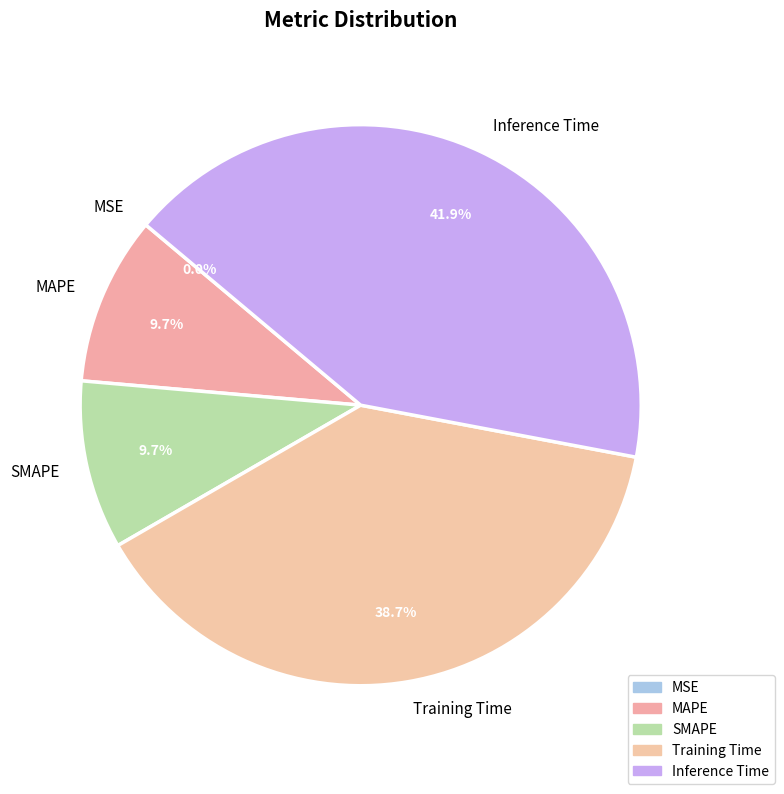

What portion of the pie excludes MAPE?

90.3%